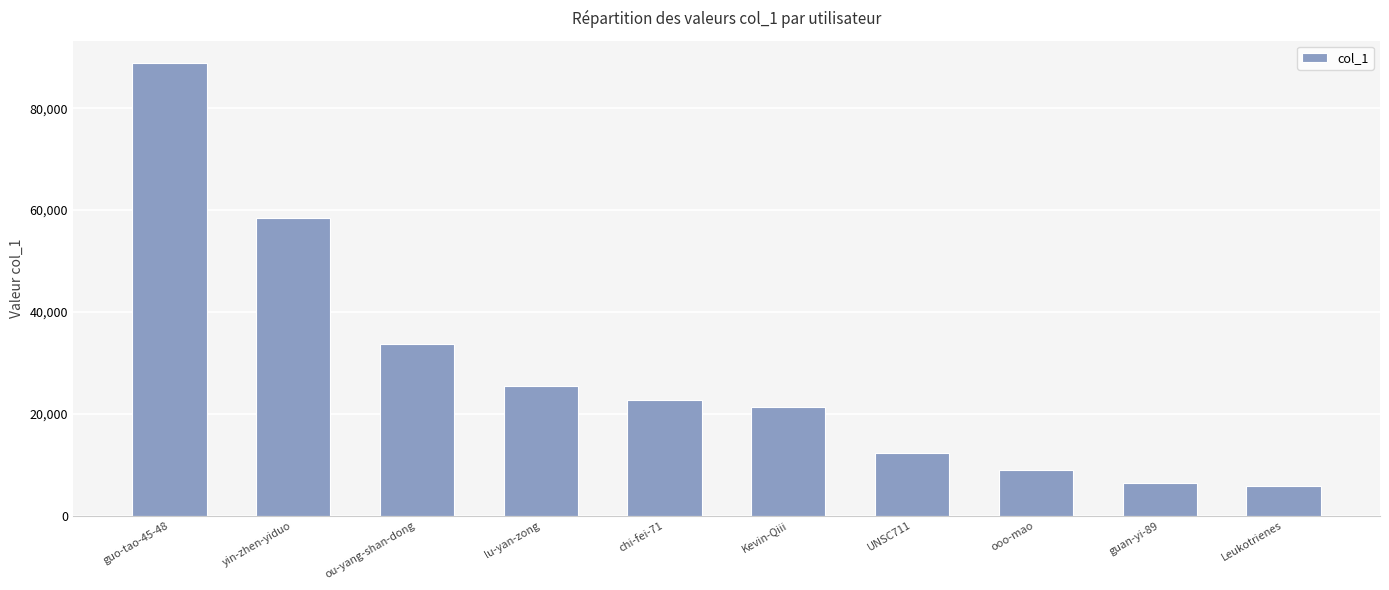

What is the change in value from chi-fei-71 to guan-yi-89?

-16188